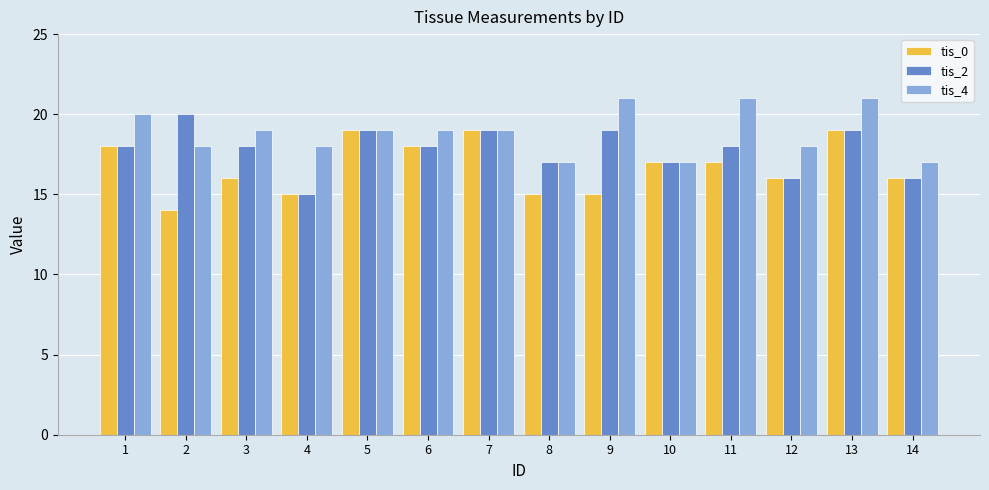

What are all the series names shown in the legend?

tis_0, tis_2, tis_4